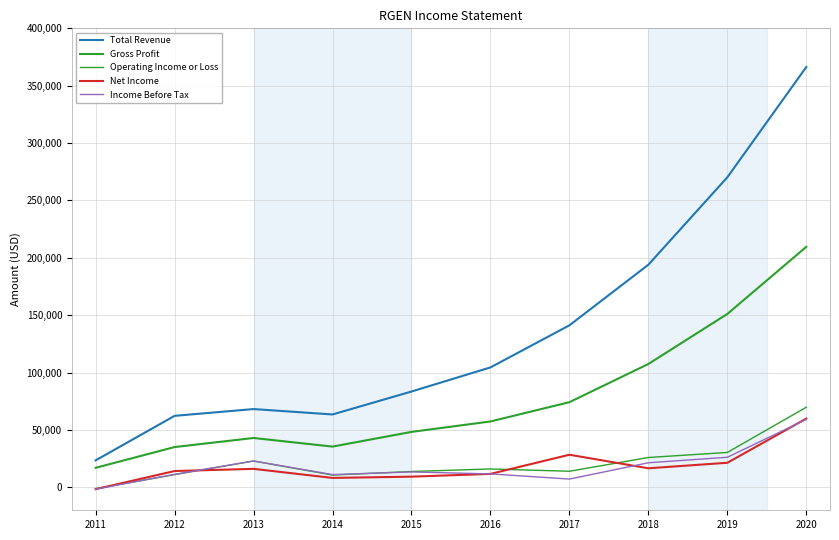

Where is Total Revenue nearest to the value 194900?

2018